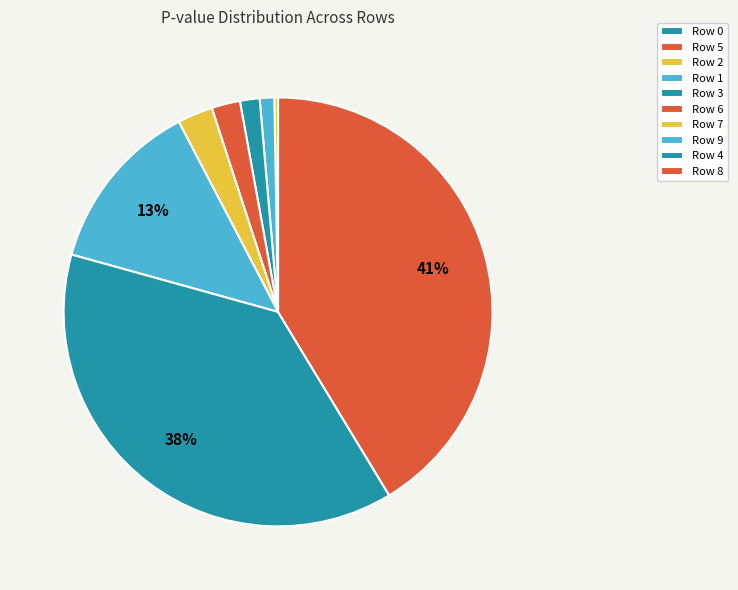

Is Row 6 the majority of the pie?

No